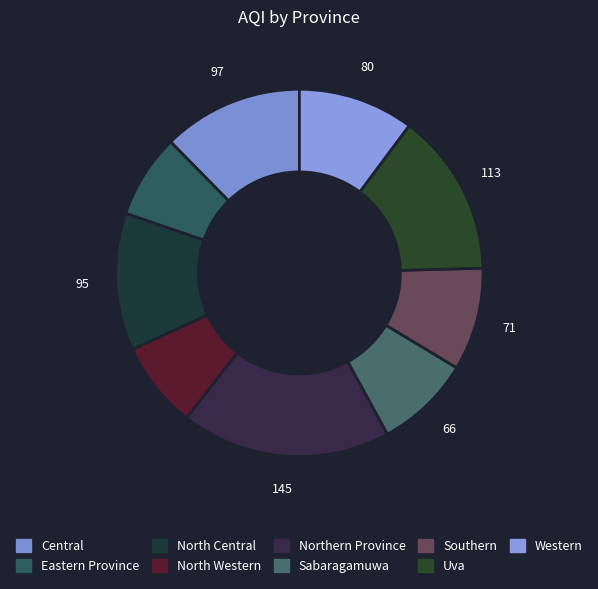

How many segments does this pie chart have?

9